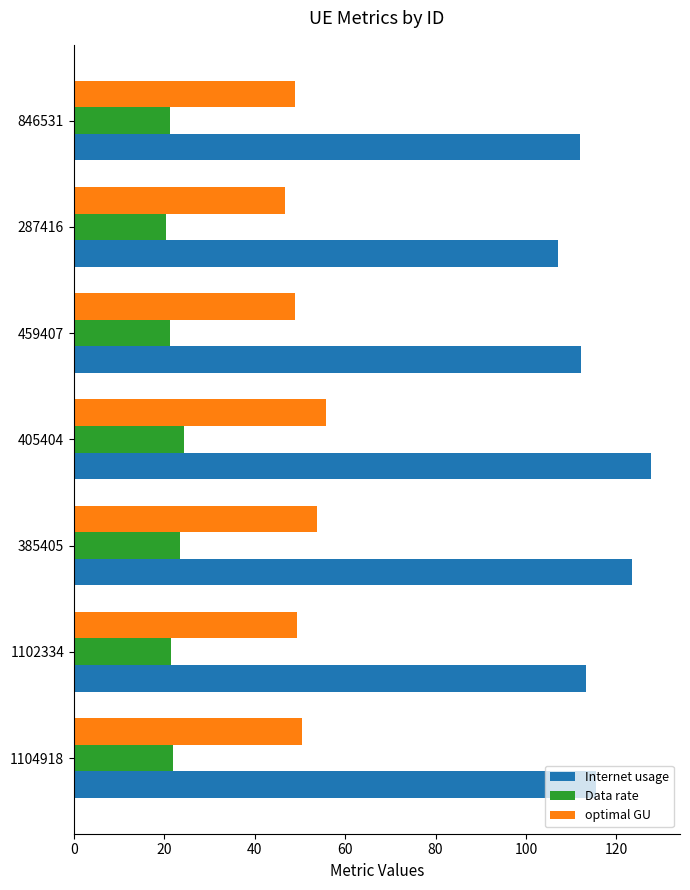

At which category is the sum across all series the highest?

405404